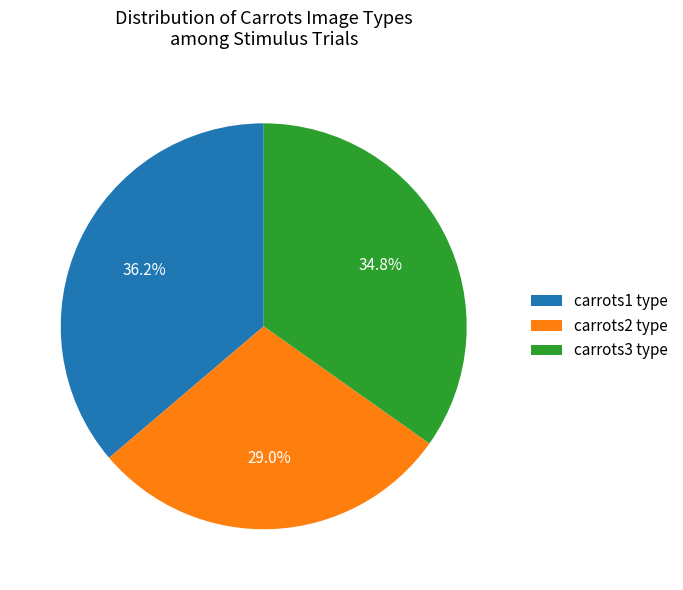

To the nearest percent, what is the average slice percentage?

33%